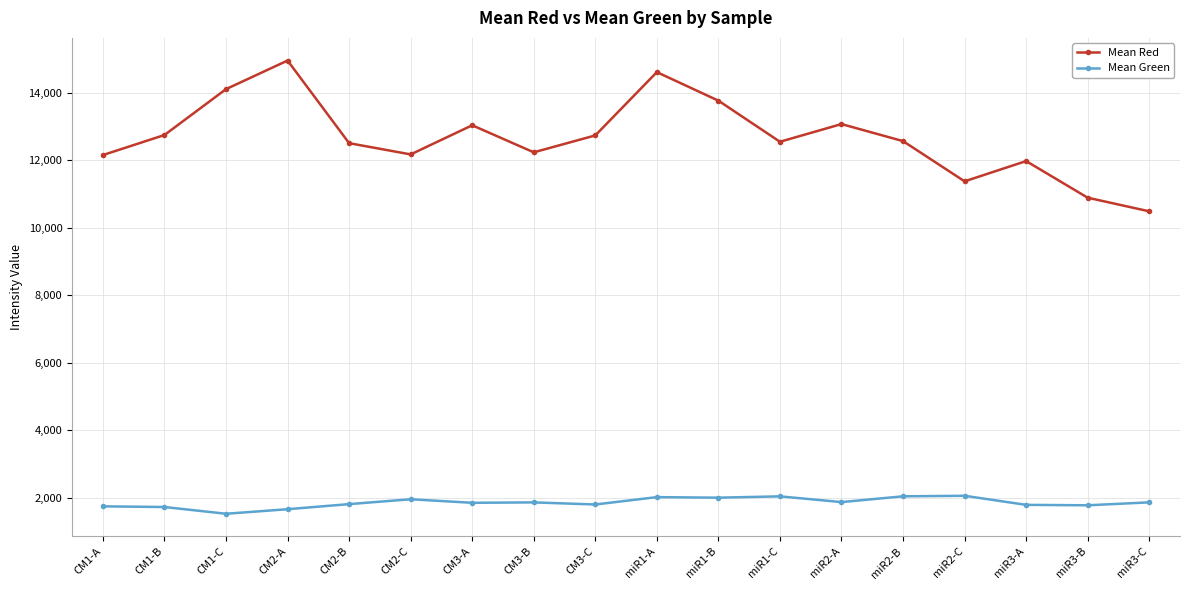

Rank the series at miR2-C from lowest to highest value.

Mean Green, Mean Red